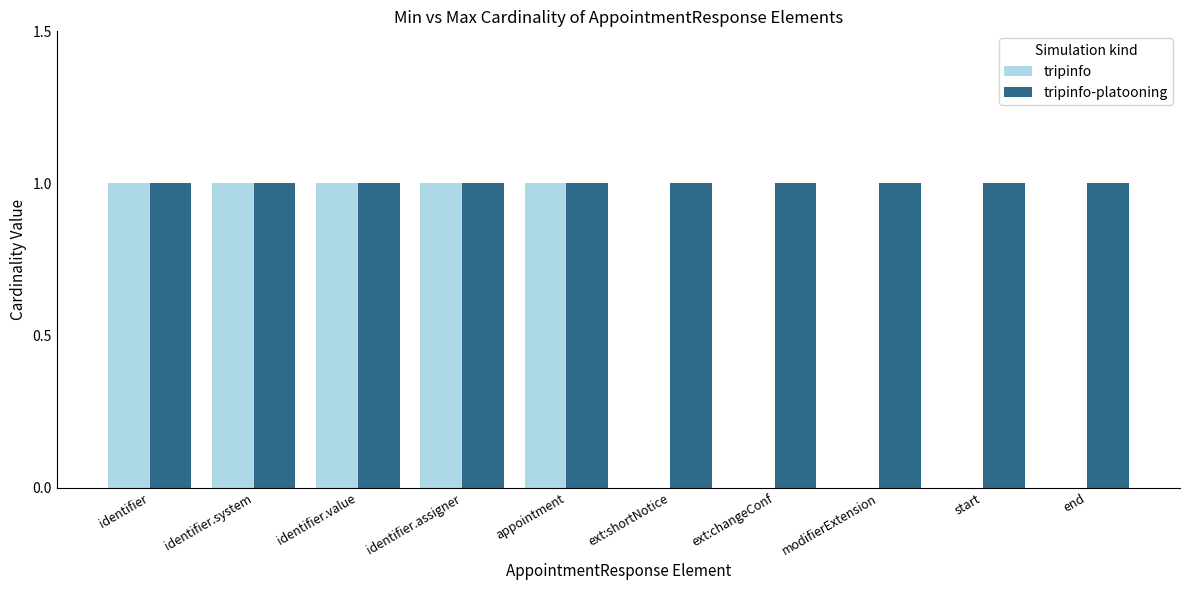

Which series has the largest total across all categories?

tripinfo-platooning